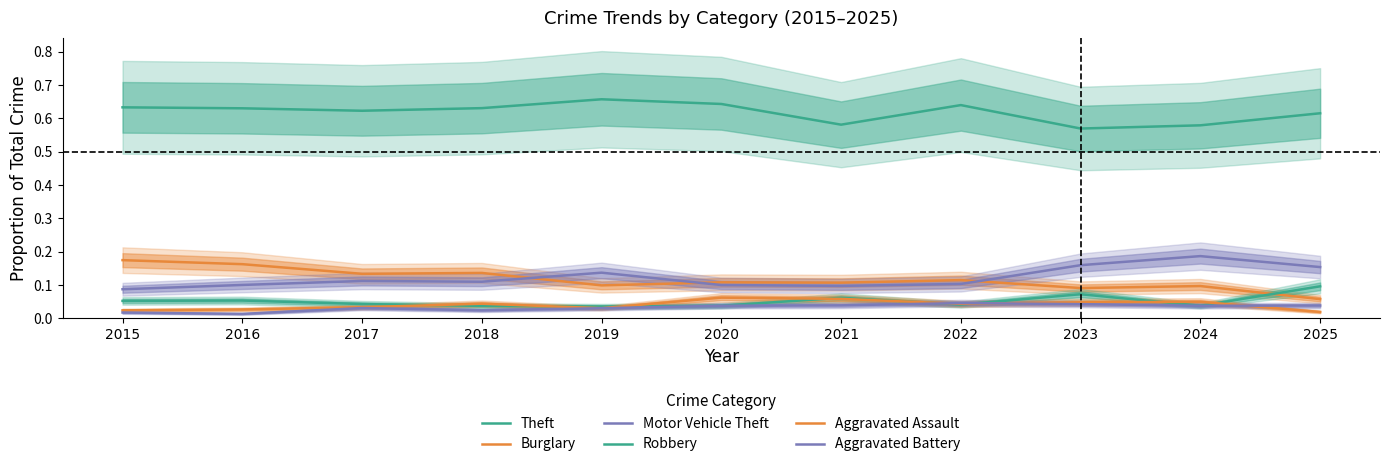

What are all the series names shown in the legend?

Theft, Burglary, Motor Vehicle Theft, Robbery, Aggravated Assault, Aggravated Battery